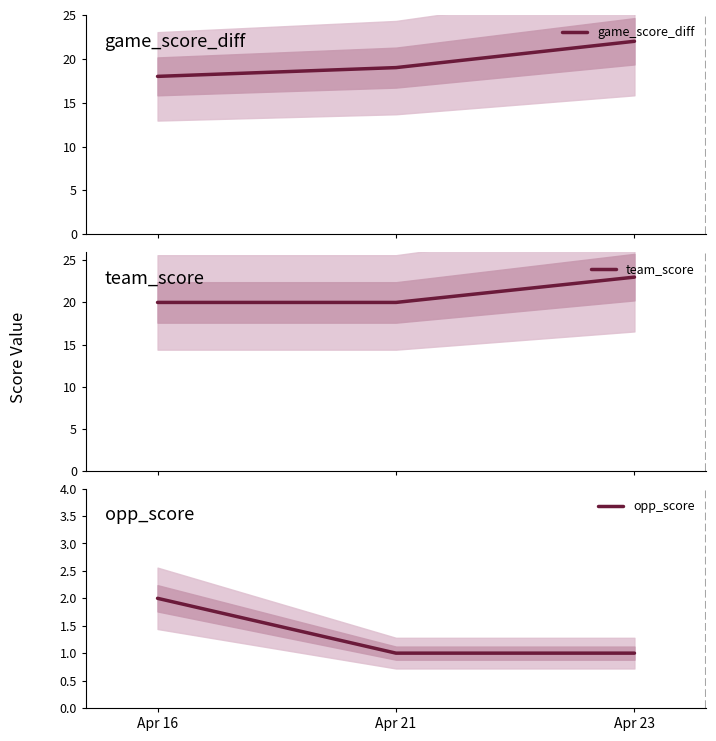

What is the average value of the team_score series?

21